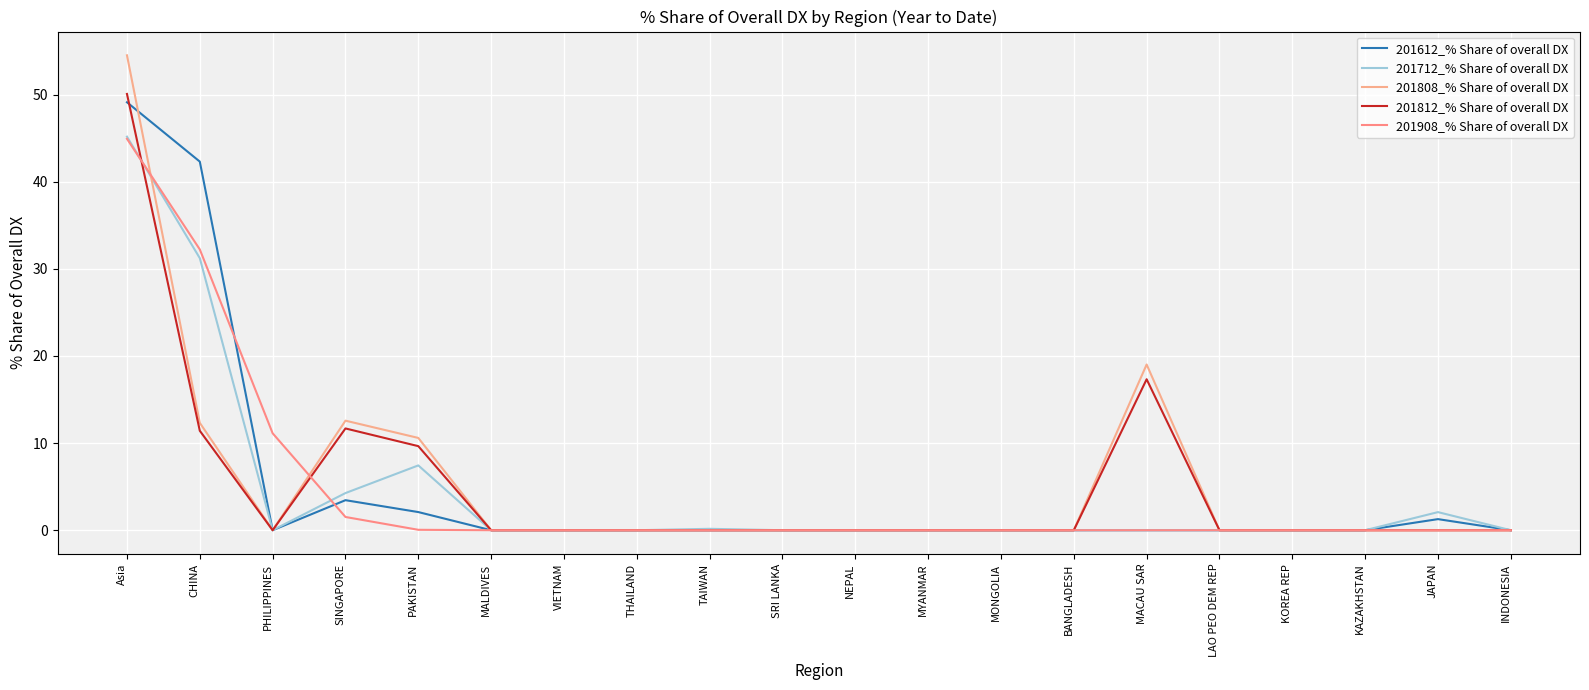

Where is 201908_% Share of overall DX nearest to the value 22?

CHINA